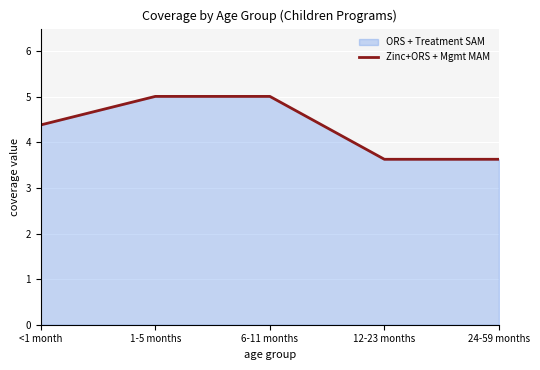

Reading left to right, what are all the values shown in this chart?

<1 month=4.4	1-5 months=5.0	6-11 months=5.0	12-23 months=3.6	24-59 months=3.6